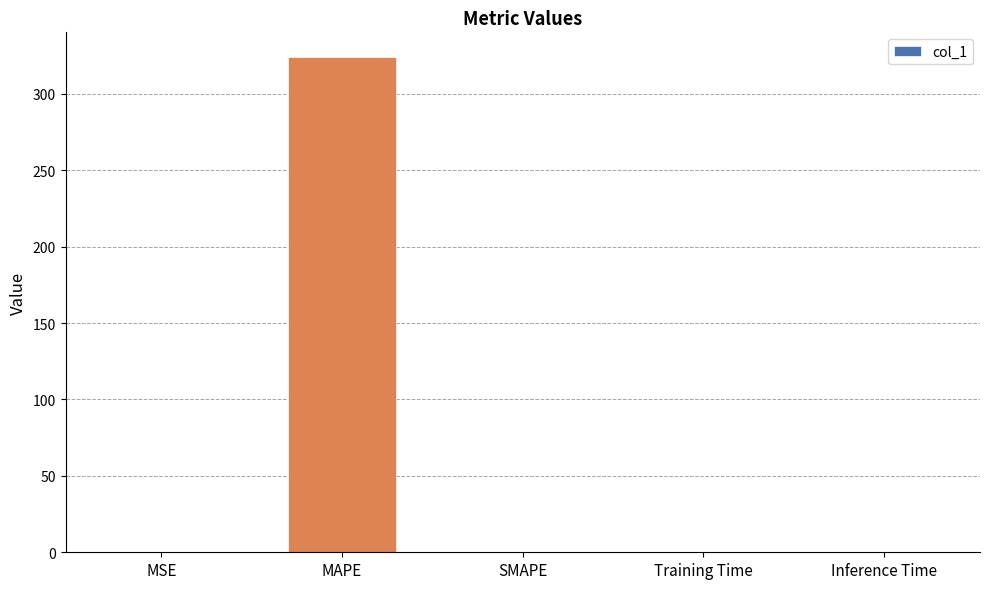

What is the sum of all values?

324.4